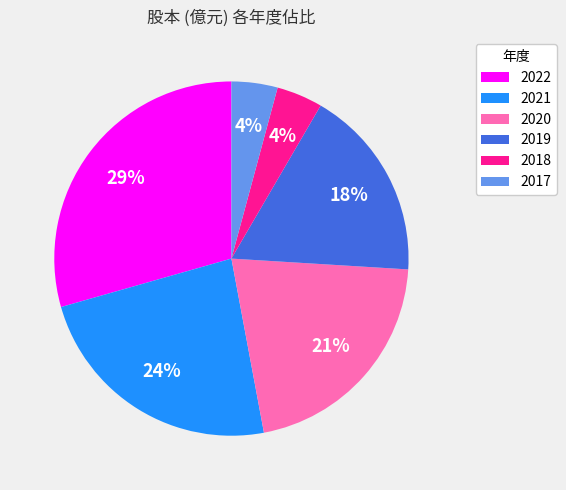

Does 2018 account for over 50% of the chart?

No